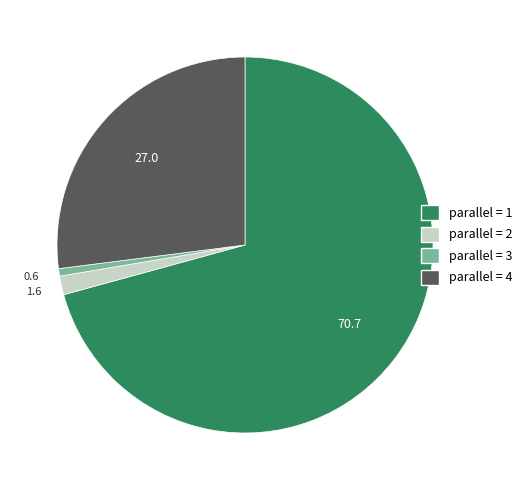

Is there any slice that represents more than half of the pie?

Yes